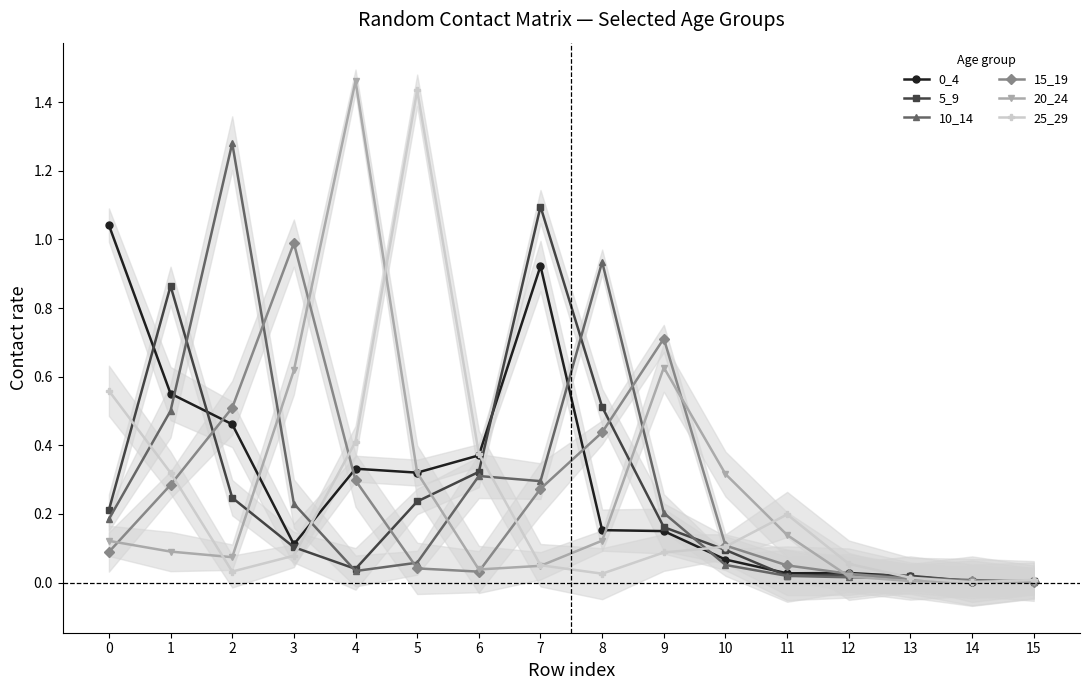

What is the sum of the 15_19 values at 6 and 0?

0.1